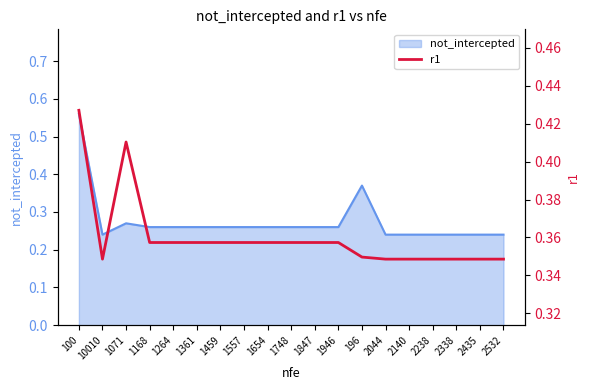

How many data points does each series have?

19